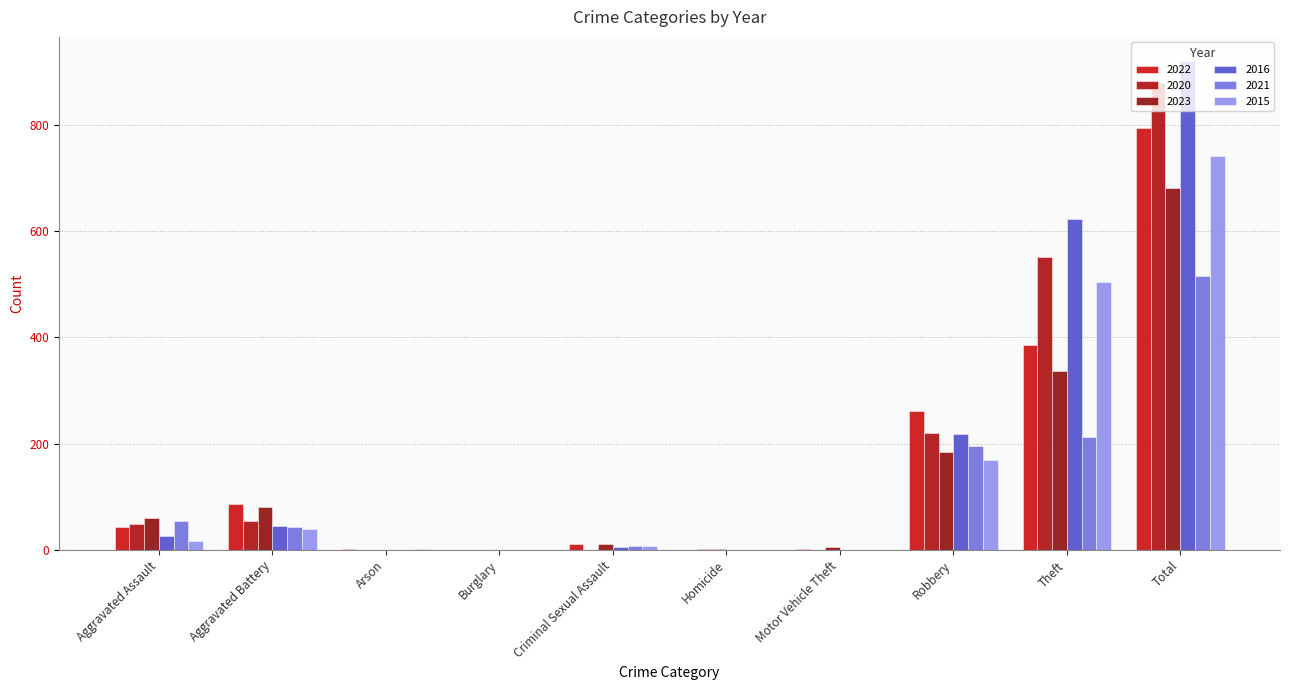

Does the chart contain stacked bars?

No